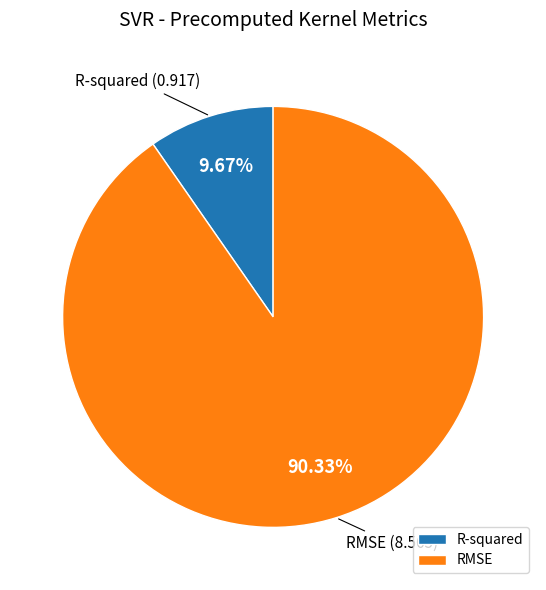

Count the number of slices in the pie.

2